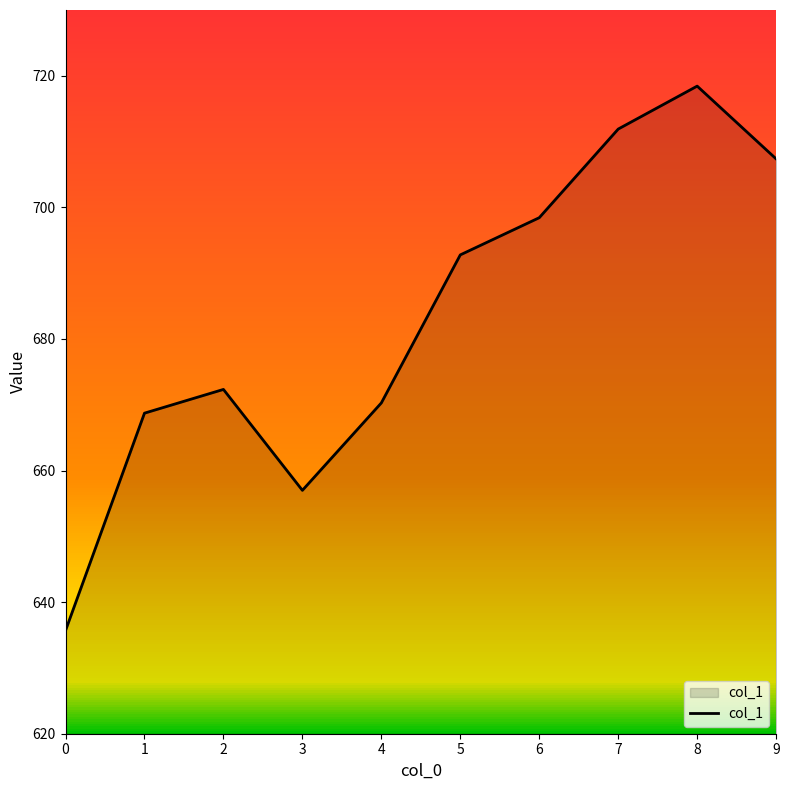

What is the change in value from 0 to 8?

+82.8